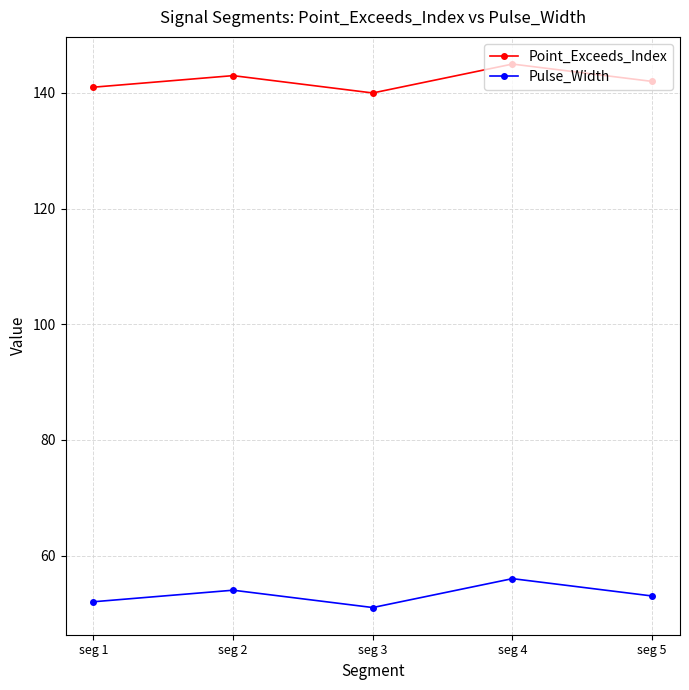

What is the difference between the second highest and minimum values in the Pulse_Width series?

3